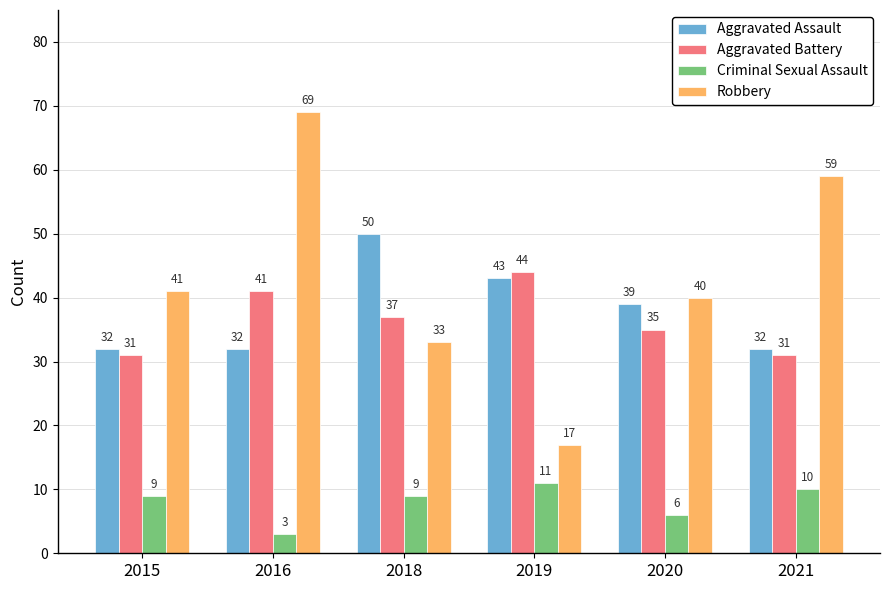

What is the maximum value for Aggravated Battery?

44